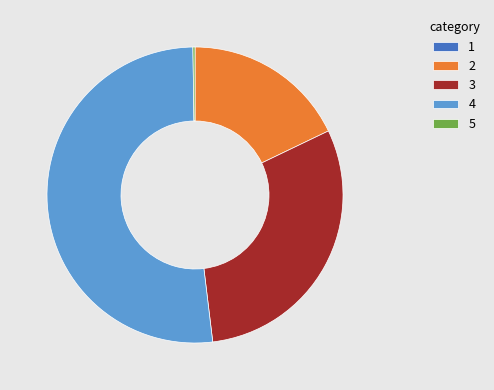

Which category accounts for the majority?

4